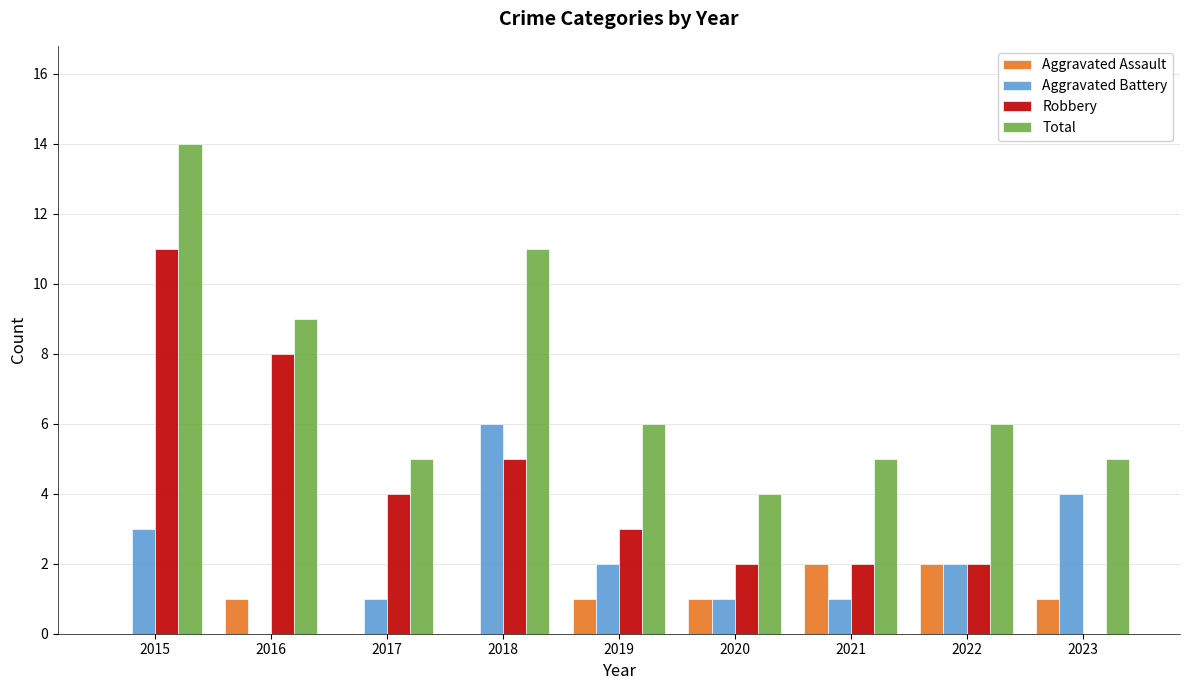

What is the highest value of the Total series?

14